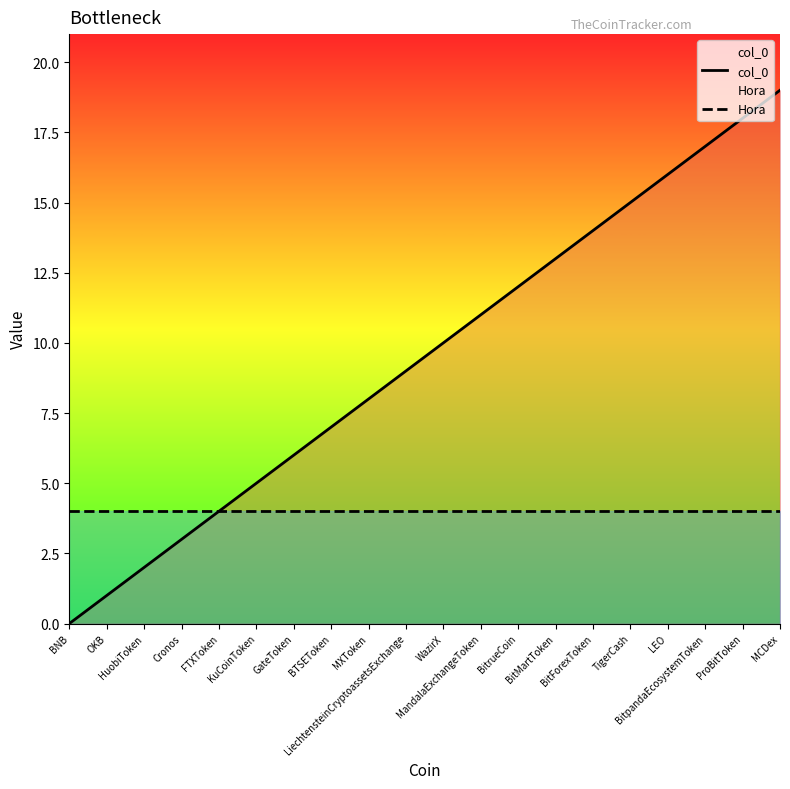

How many lines are shown in the chart?

2